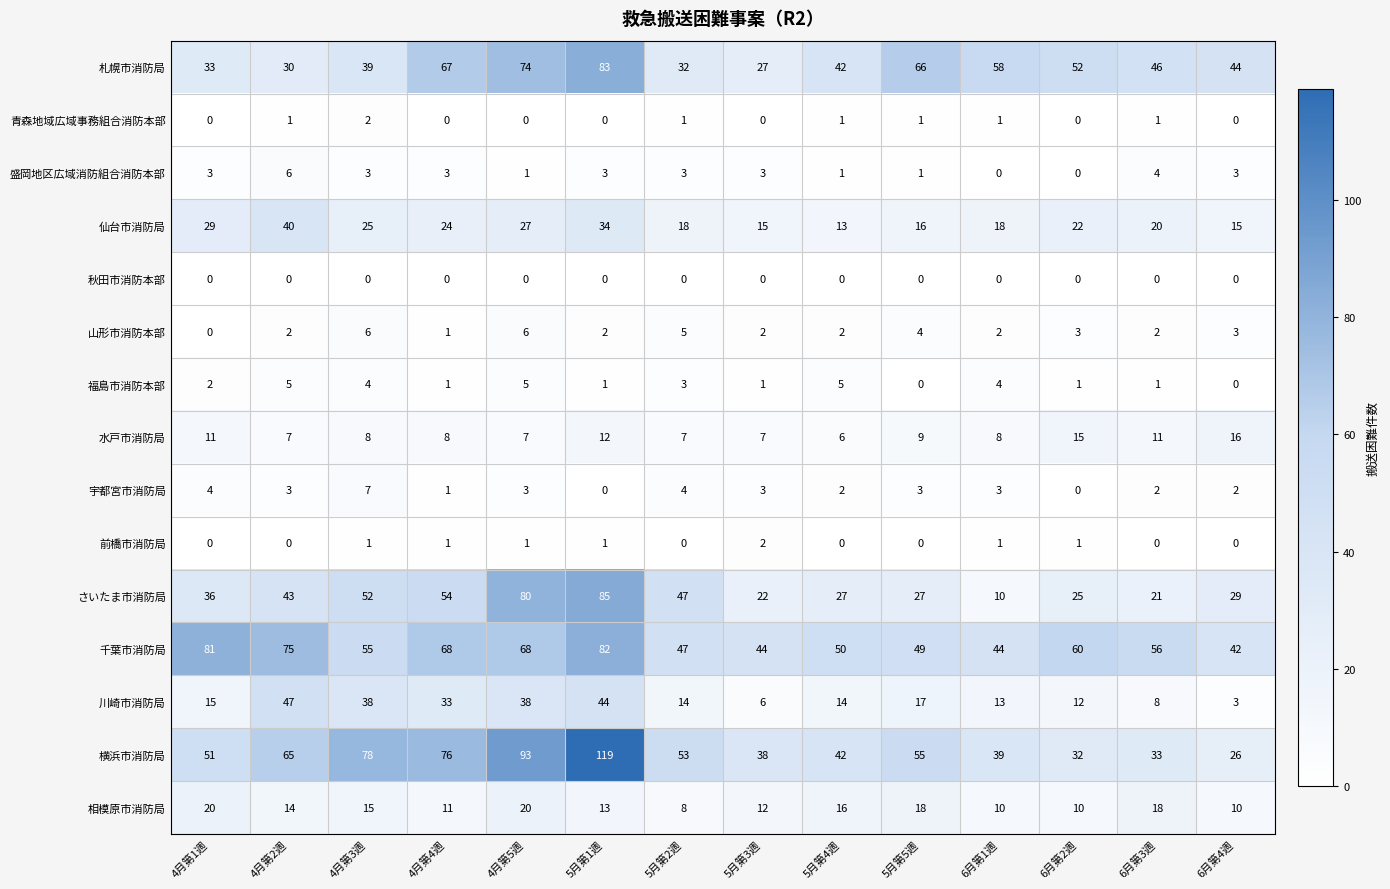

What is the total value across all series at 5月第1週?

479